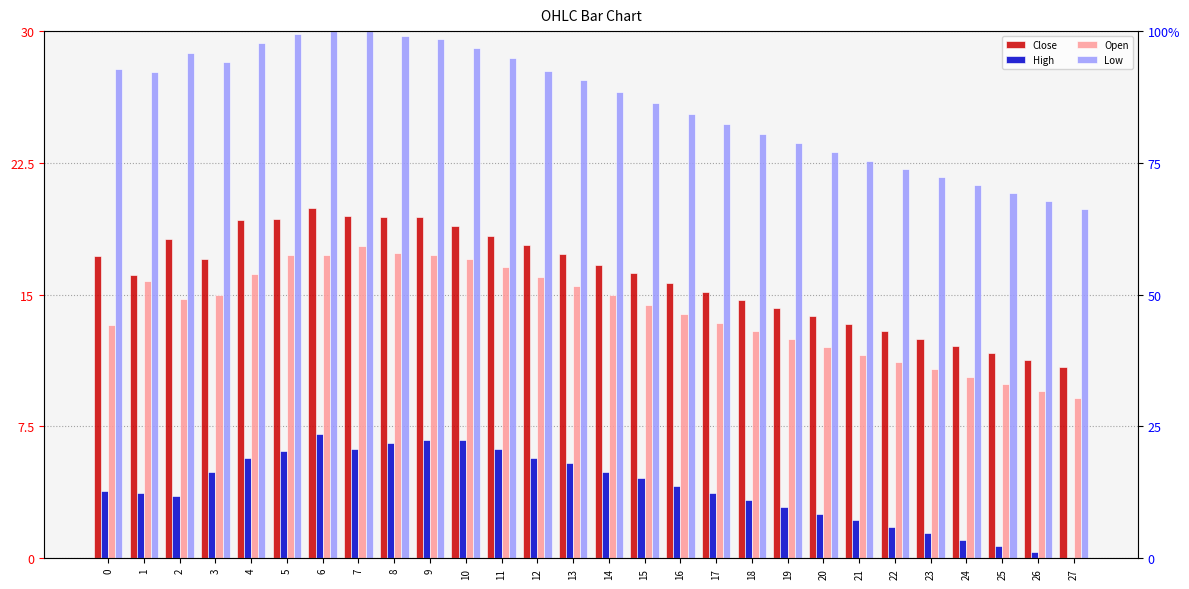

How many data points does each series have?

28